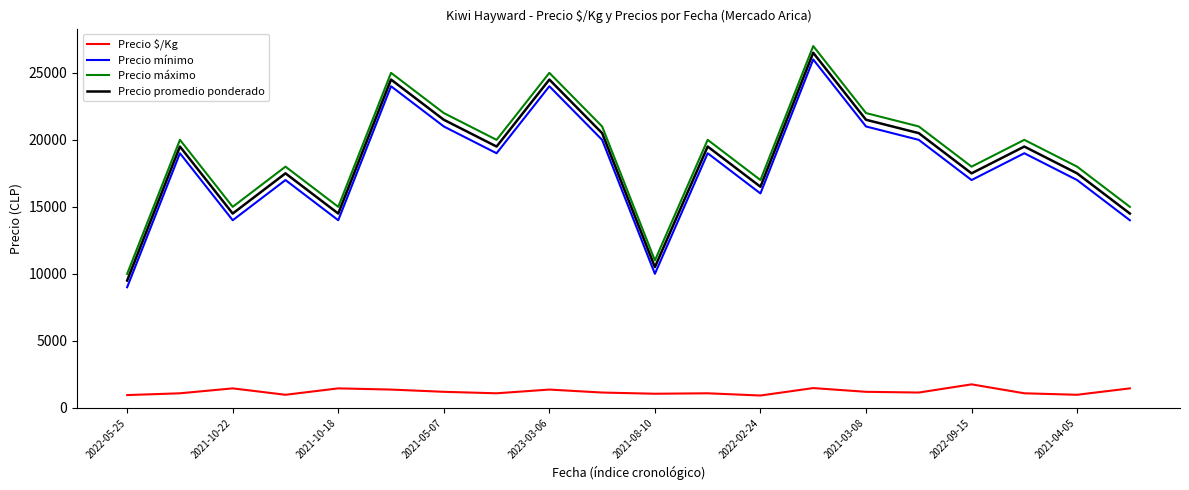

True or false: Precio $/Kg and Precio mínimo intersect in this chart.

False